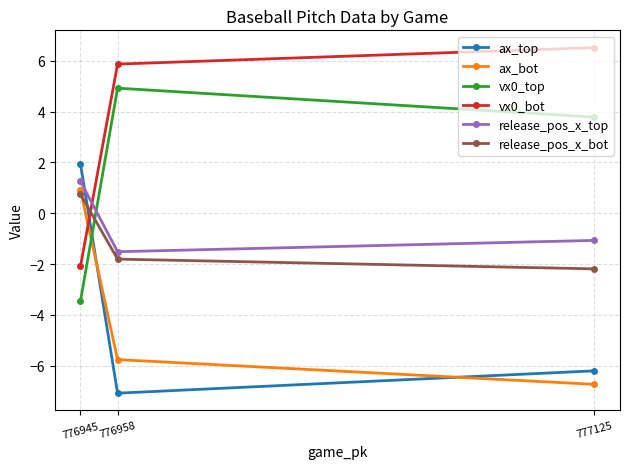

What is the value of the release_pos_x_top point at the 1st from the left?

1.3